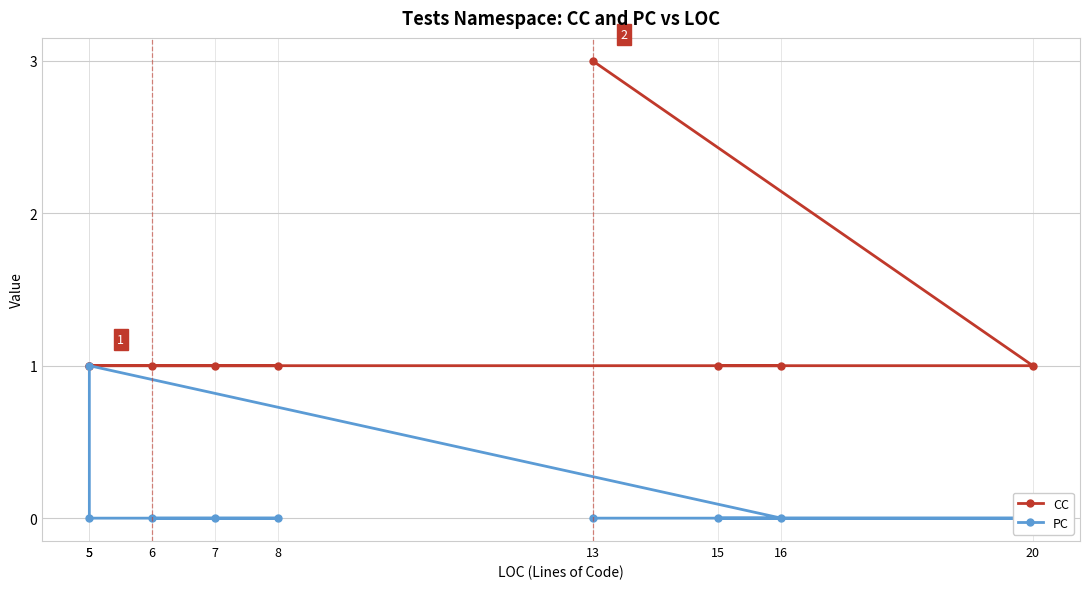

Reading left to right, list all the values displayed in this chart.

CC: 6=1	8=1	7=1	5=1	5=1	16=1	15=1	20=1	13=3
PC: 6=0	8=0	7=0	5=0	5=1	16=0	15=0	20=0	13=0